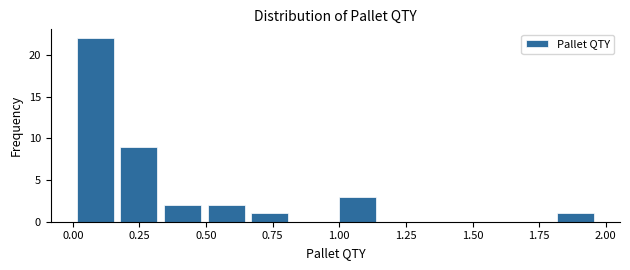

Around what value on the x-axis is the tallest bar? Give the approximate position of its centre, as read against the axis.

0.10